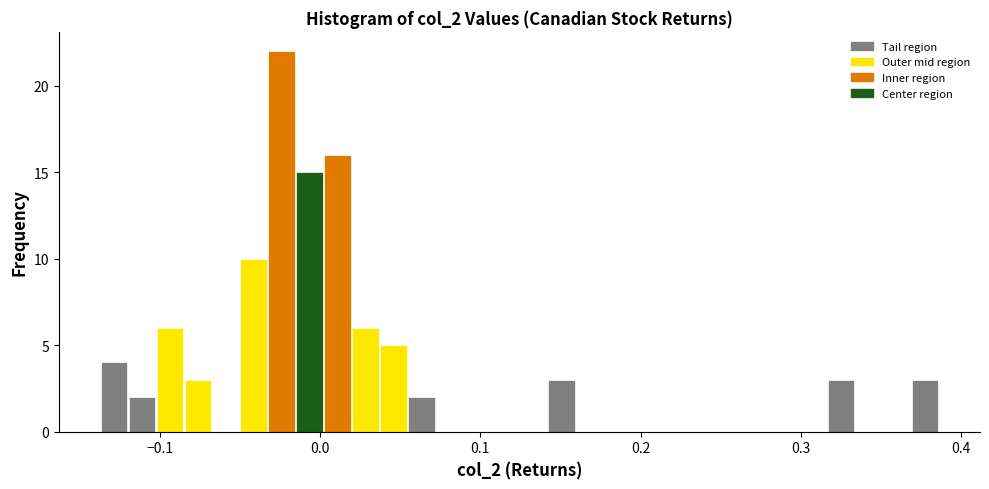

Read against the x-axis, roughly where is the centre of the tallest bar?

-0.02